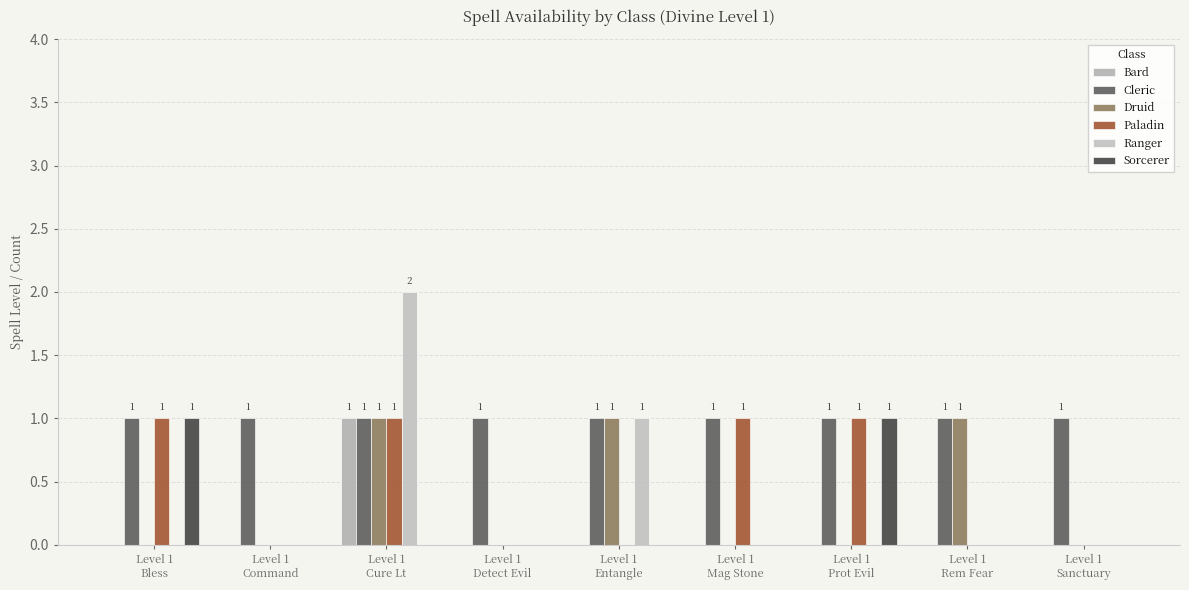

What is the difference between the second highest and second lowest values in the Paladin series?

1